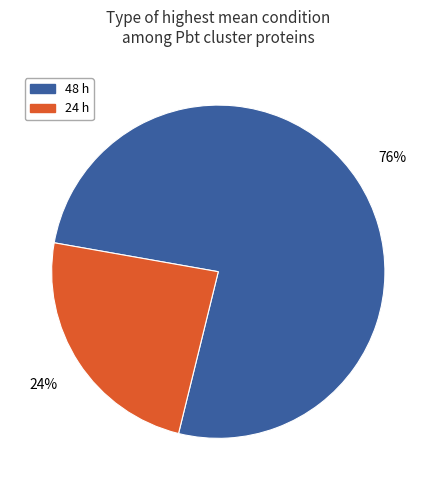

Is there a majority slice in this chart?

Yes